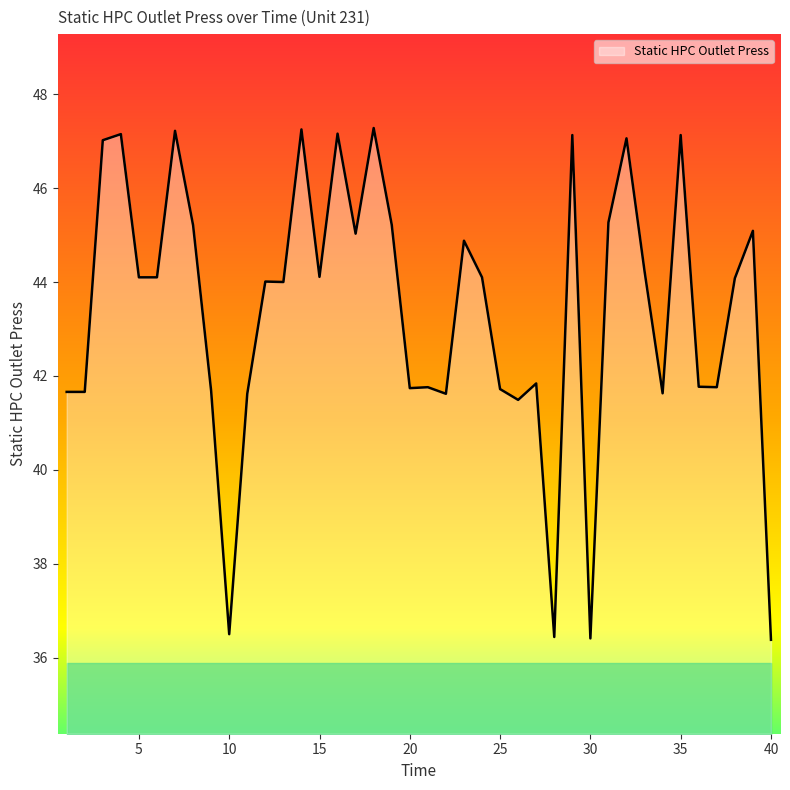

What is the maximum value shown in the chart?

47.3